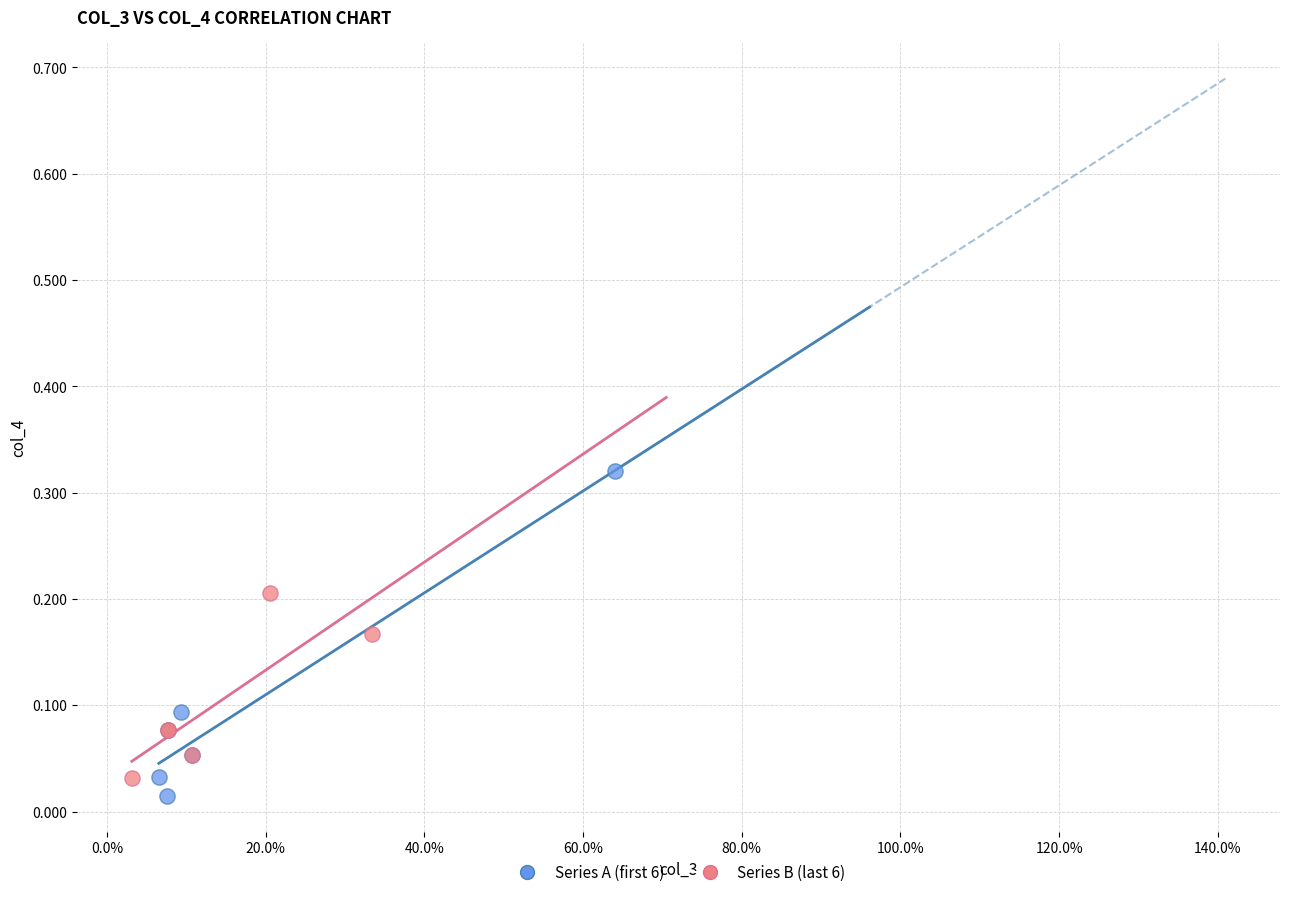

Which series reaches the maximum Y coordinate?

Series A (first 6)